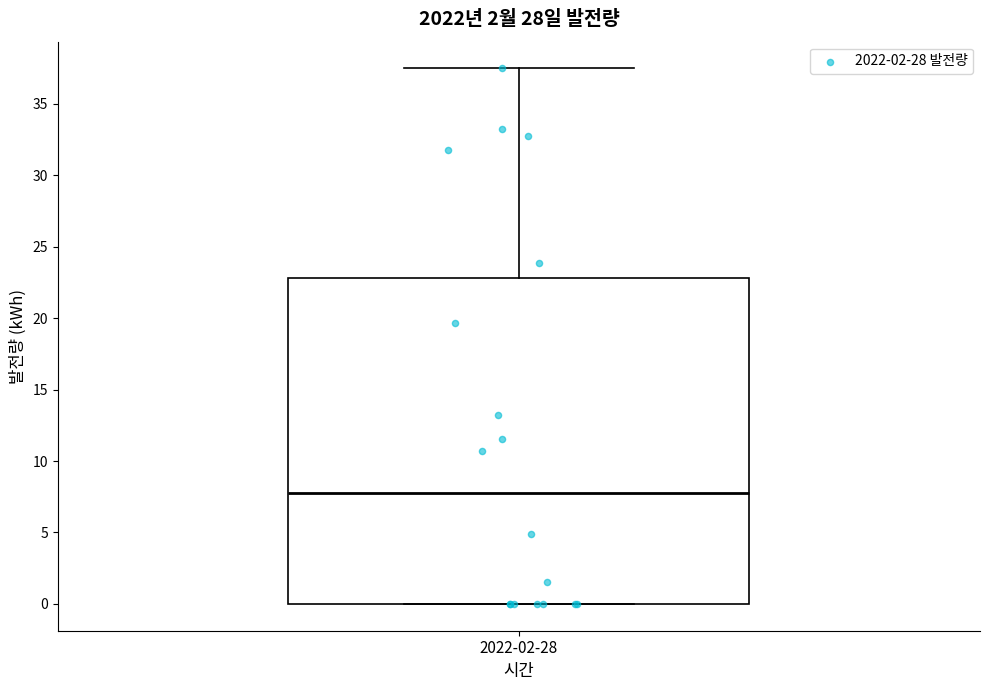

Read this box plot against the y-axis: the position of the median line, the range covered by the box, and the ends of both whiskers. The values are not printed on the chart, so give them approximately, as read against the axis.

median 8.0, box 0.0 to 23.0, whiskers 0.0 to 37.5